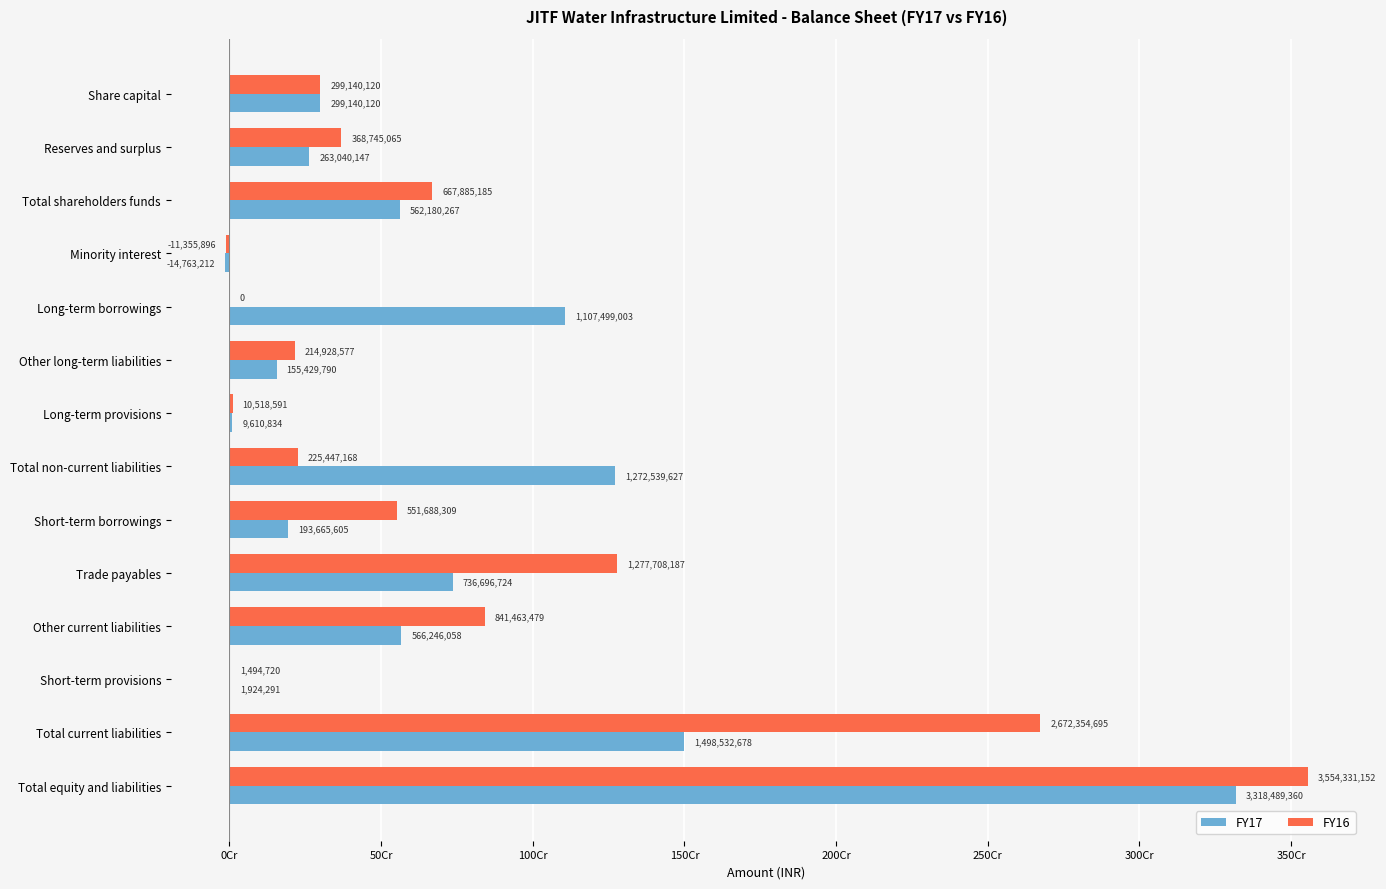

Where is FY17 nearest to the value 1651863074?

Total current liabilities